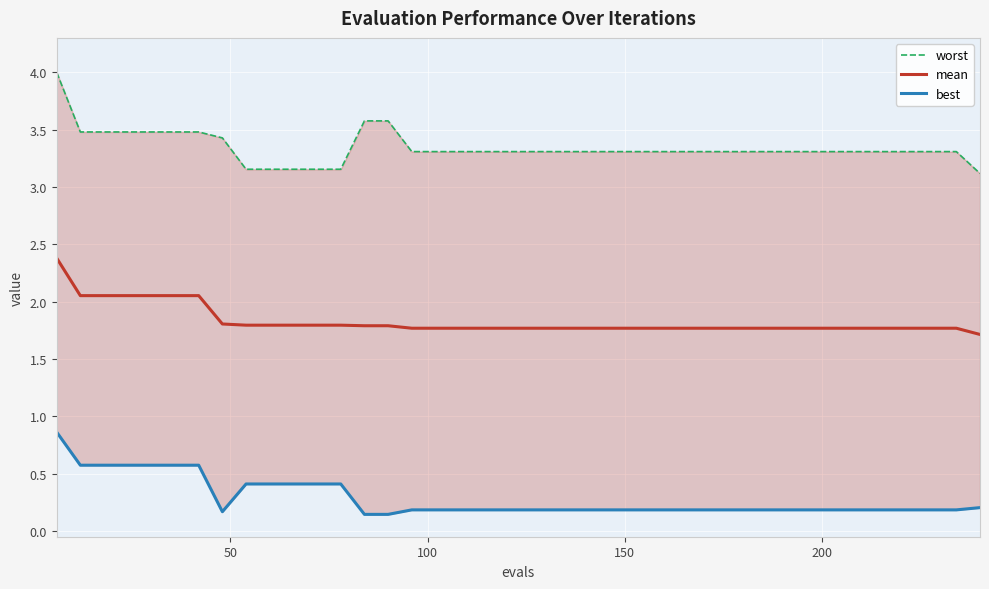

What is the highest value of the mean series?

2.4